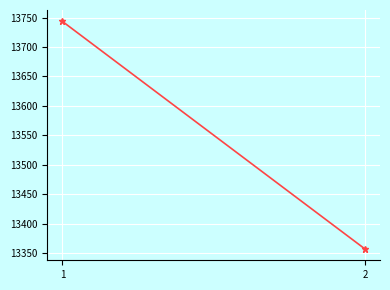

How many series are shown in this chart?

1